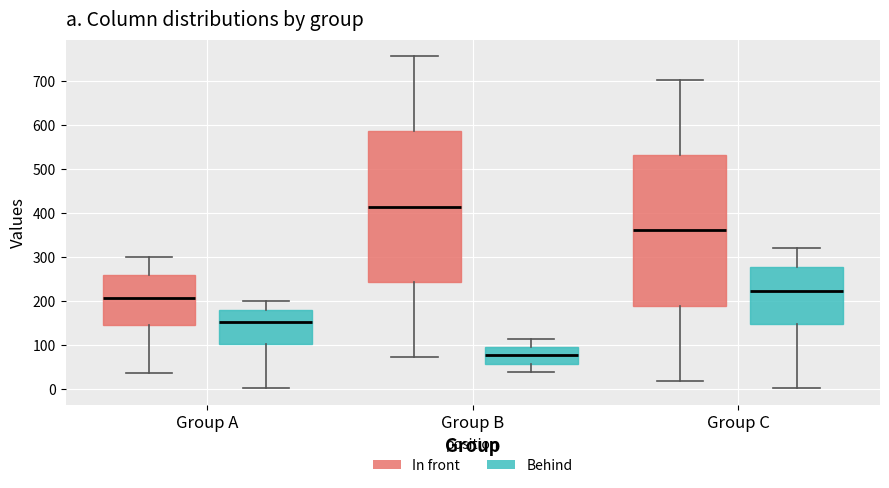

Reading left to right, read every box against the y-axis: the position of its median line, the range the box covers, and the ends of its whiskers. The values are not printed on the chart, so give them approximately, as read against the axis.

Group A (In front): median 210, box 150 to 260, whiskers 40 to 300
Group A (Behind): median 150, box 100 to 180, whiskers 0 to 200
Group B (In front): median 410, box 240 to 590, whiskers 70 to 760
Group B (Behind): median 80, box 60 to 100, whiskers 40 to 110
Group C (In front): median 360, box 190 to 530, whiskers 20 to 700
Group C (Behind): median 220, box 150 to 280, whiskers 0 to 320